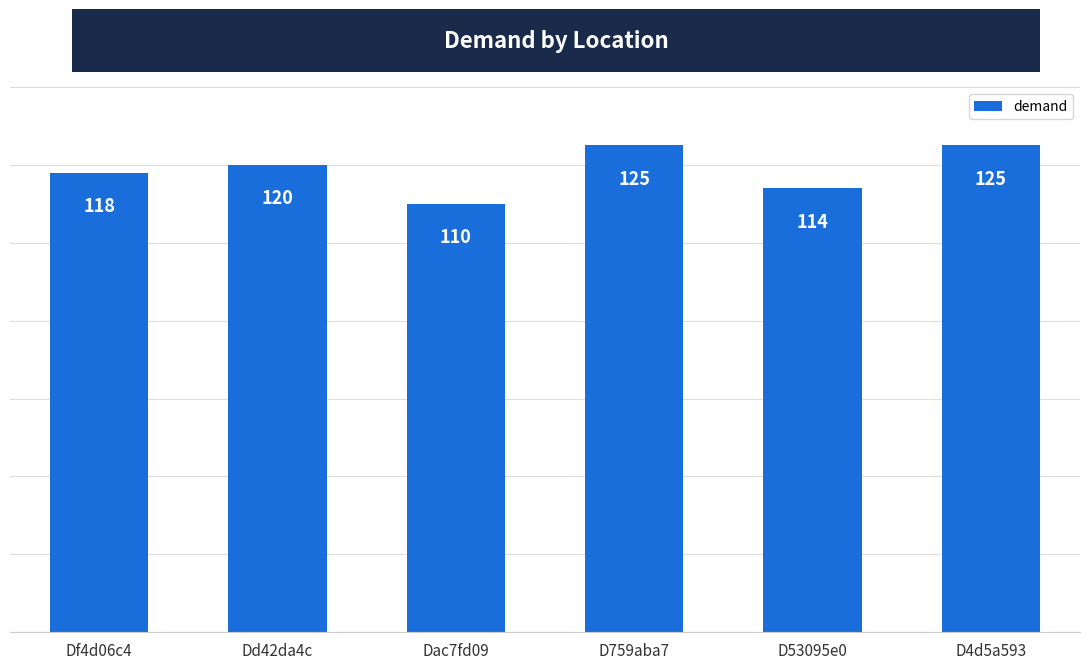

Which label corresponds to the smallest value in the chart?

Dac7fd09